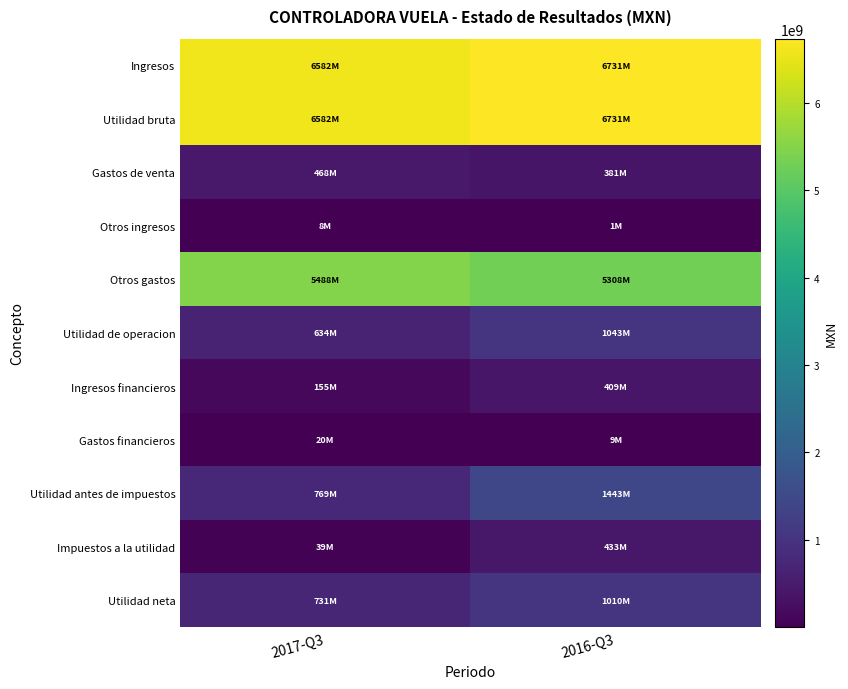

How many series are shown in this chart?

11